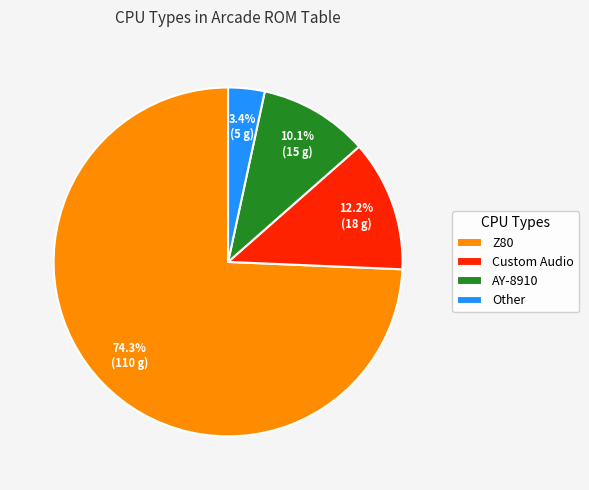

Count the number of slices in the pie.

4